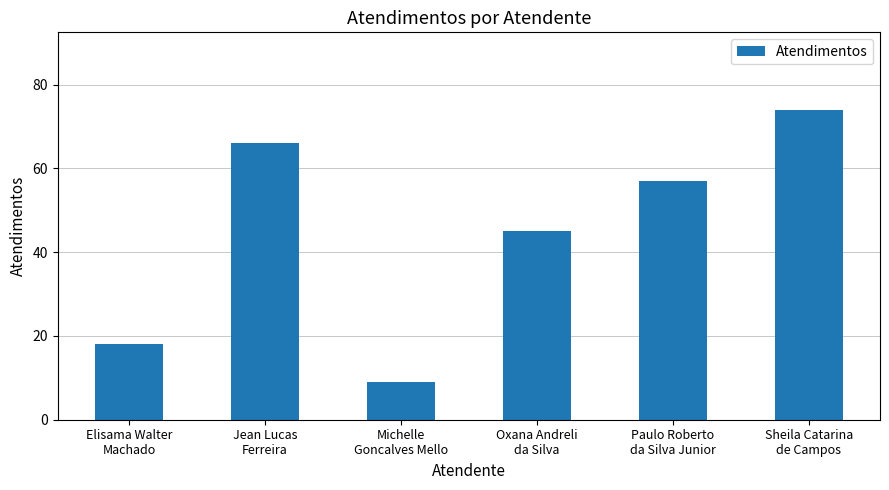

What is the approximate value at Michelle
Goncalves Mello, to the nearest 5?

10